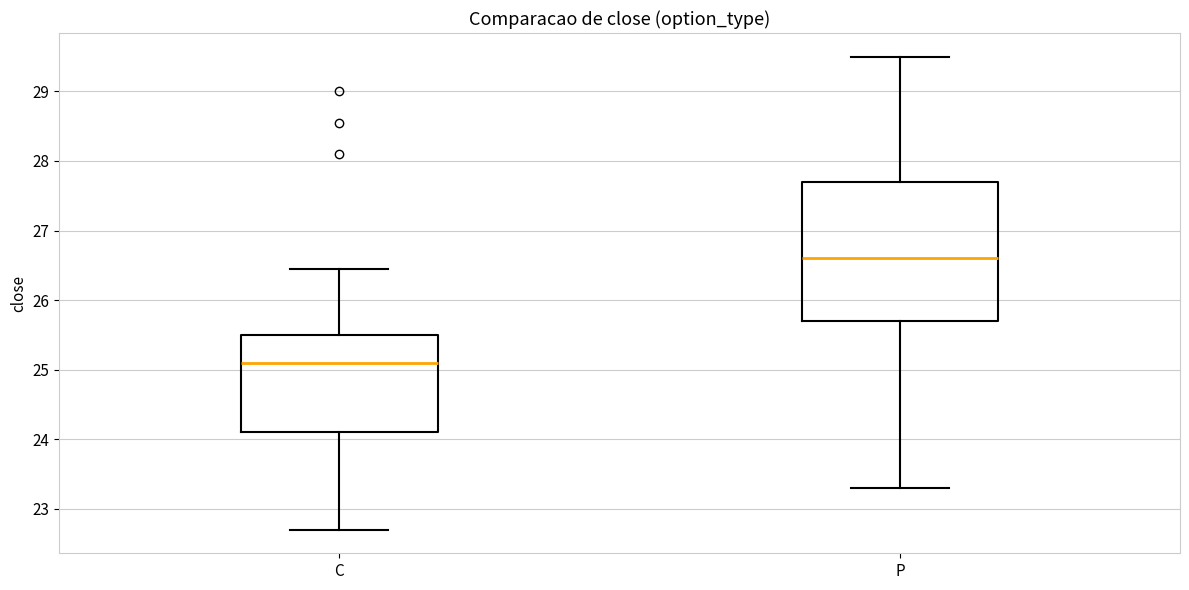

Reading left to right, read every box against the y-axis: the position of its median line, the range the box covers, and the ends of its whiskers. The values are not printed on the chart, so give them approximately, as read against the axis.

C: median 25.1, box 24.1 to 25.5, whiskers 22.7 to 26.5
P: median 26.6, box 25.7 to 27.7, whiskers 23.3 to 29.5